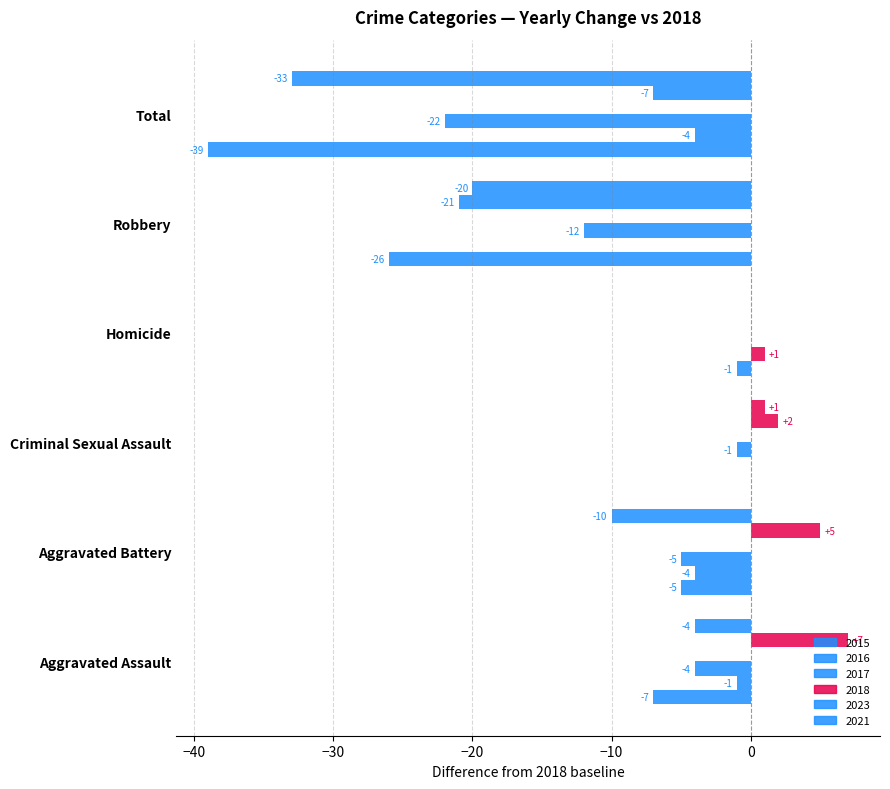

What is the label of the 2nd bar from the left?

Aggravated Battery